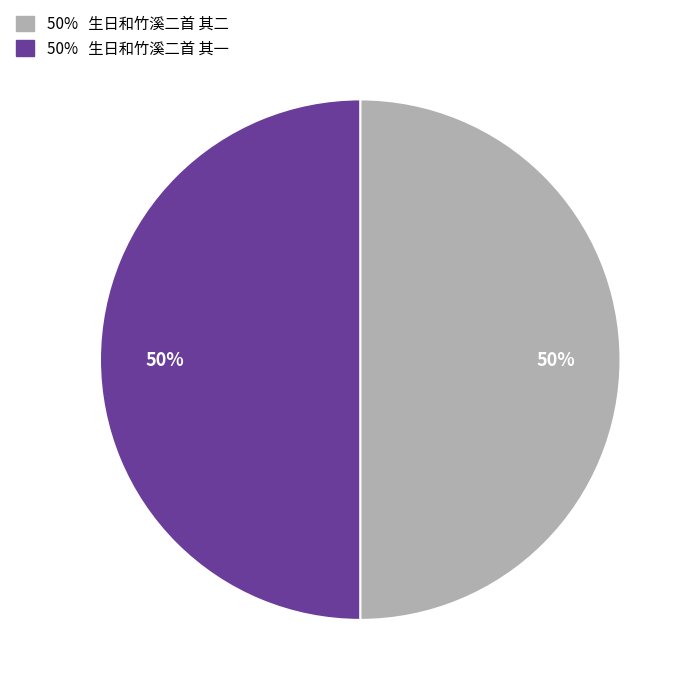

To the nearest percent, what is the average slice percentage?

50%